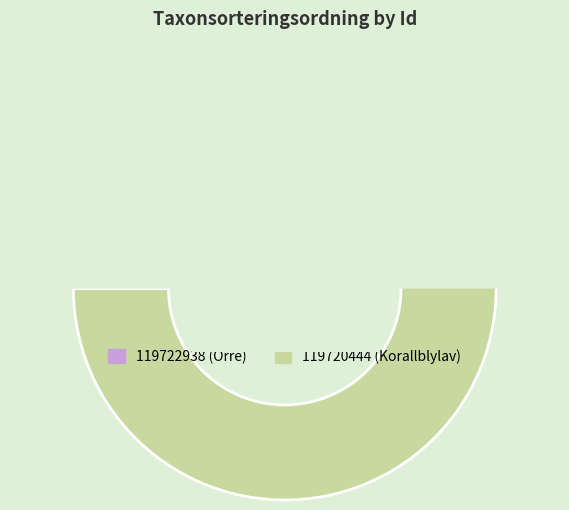

How many slices are in this pie chart?

2